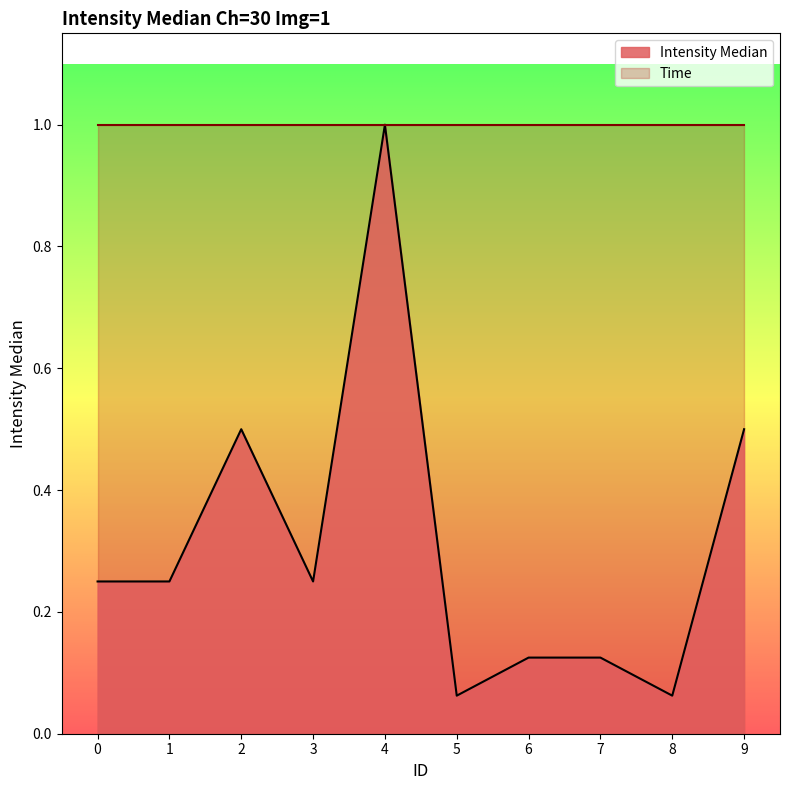

What is the sum of all values?

3.1